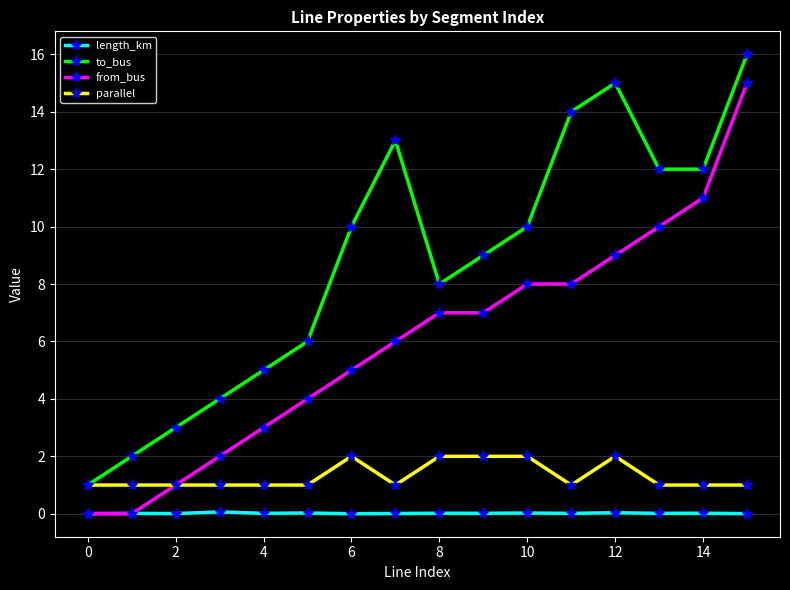

What is the minimum value for to_bus?

1.0